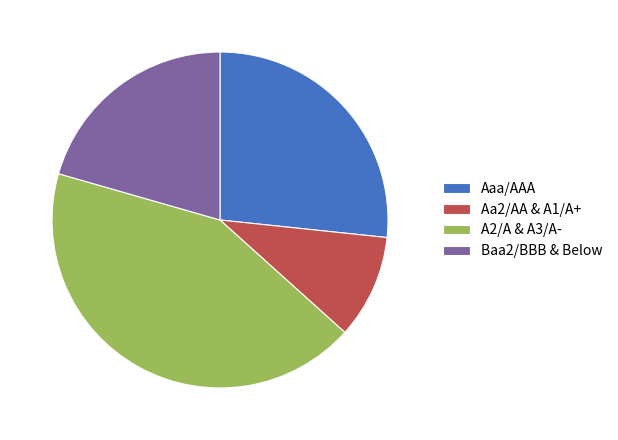

Is there any slice that represents more than half of the pie?

No